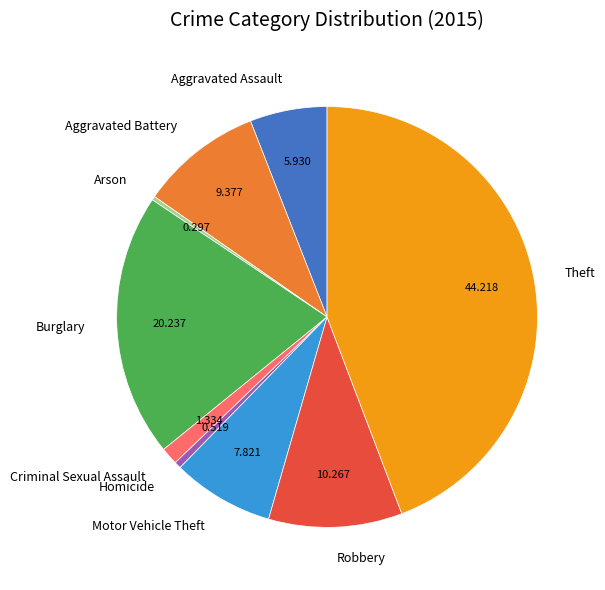

Do Robbery and Arson together represent more than half of the pie?

No